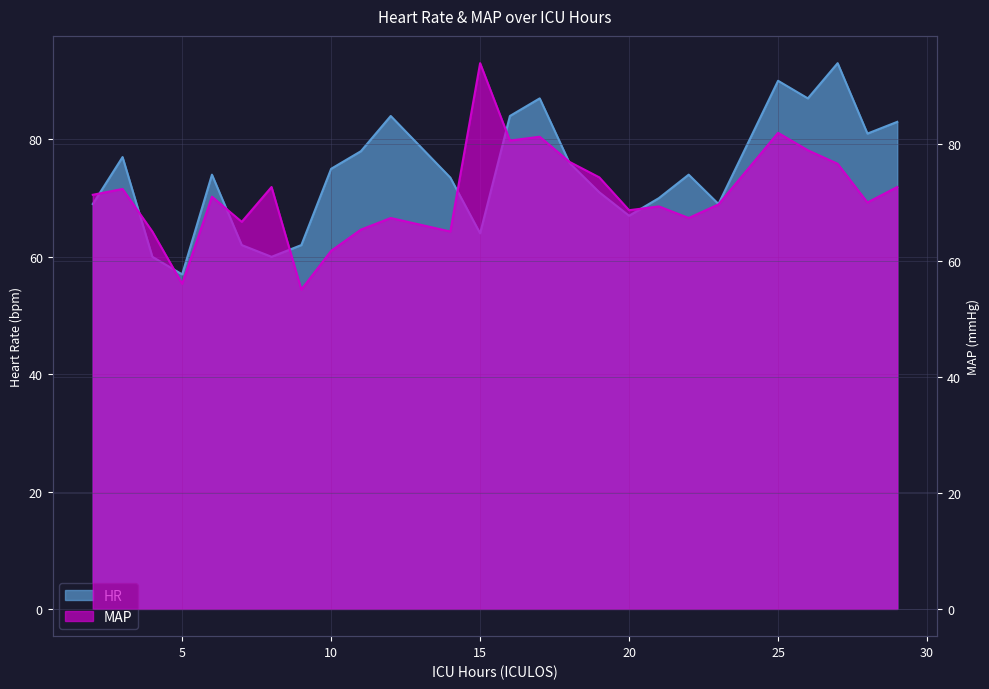

List the series in order of their overall mean, highest first.

HR, MAP